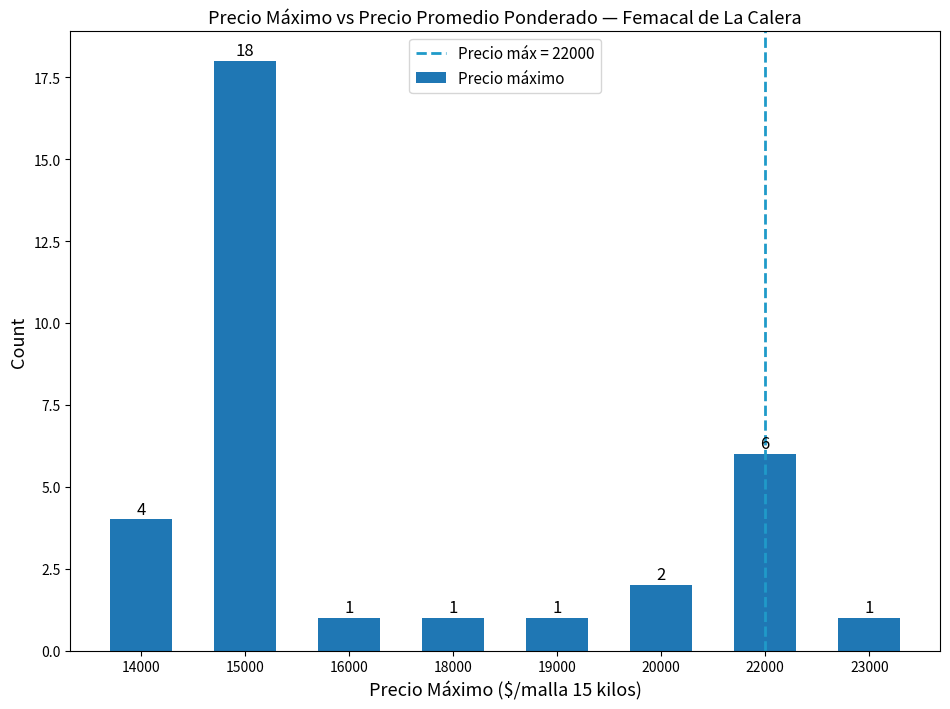

How many bars are there in total?

8